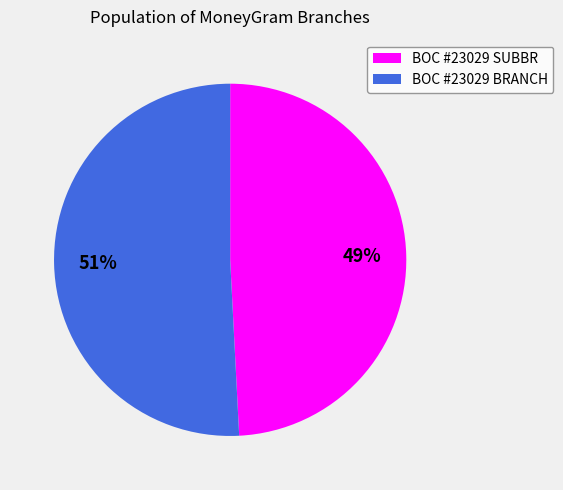

To the nearest percent, what is the difference between the largest and smallest slice percentages?

2%